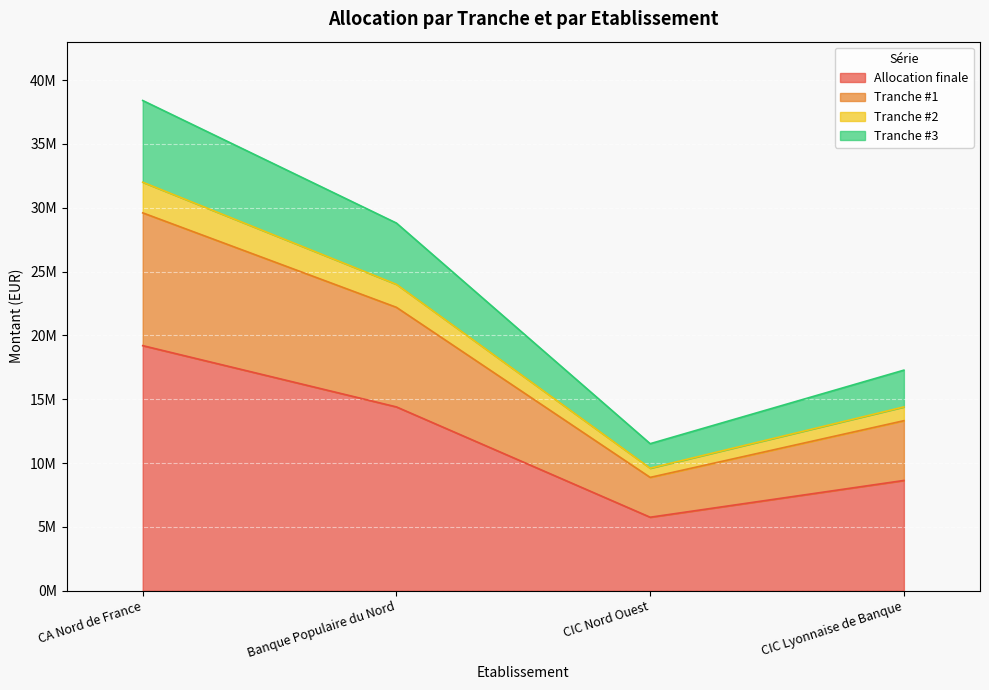

What is the difference between the second highest and minimum values in the Tranche #3 series?

17280000